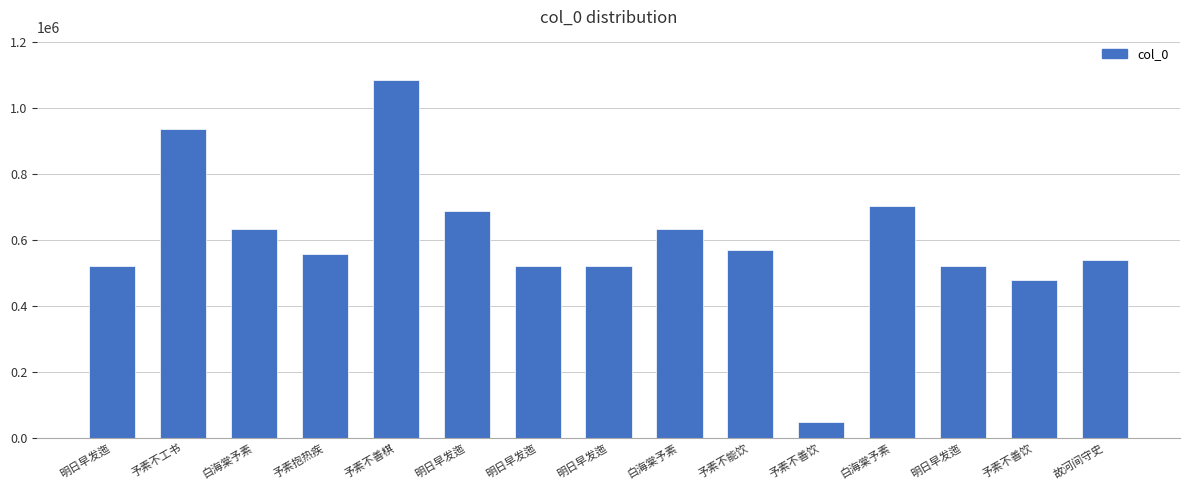

Approximately how many times larger is the value at 明日早发迤 compared to 予素不善饮?

10.7